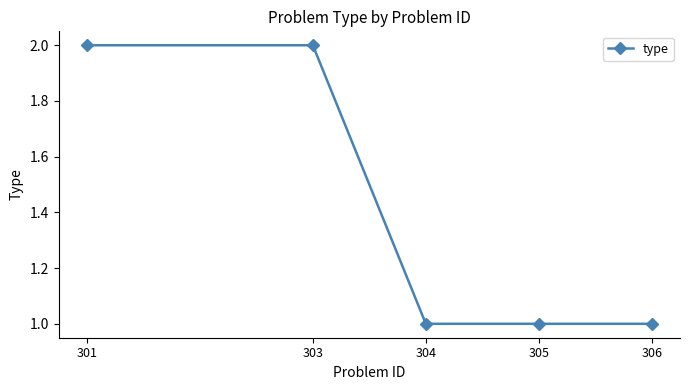

What is the smallest value displayed?

1